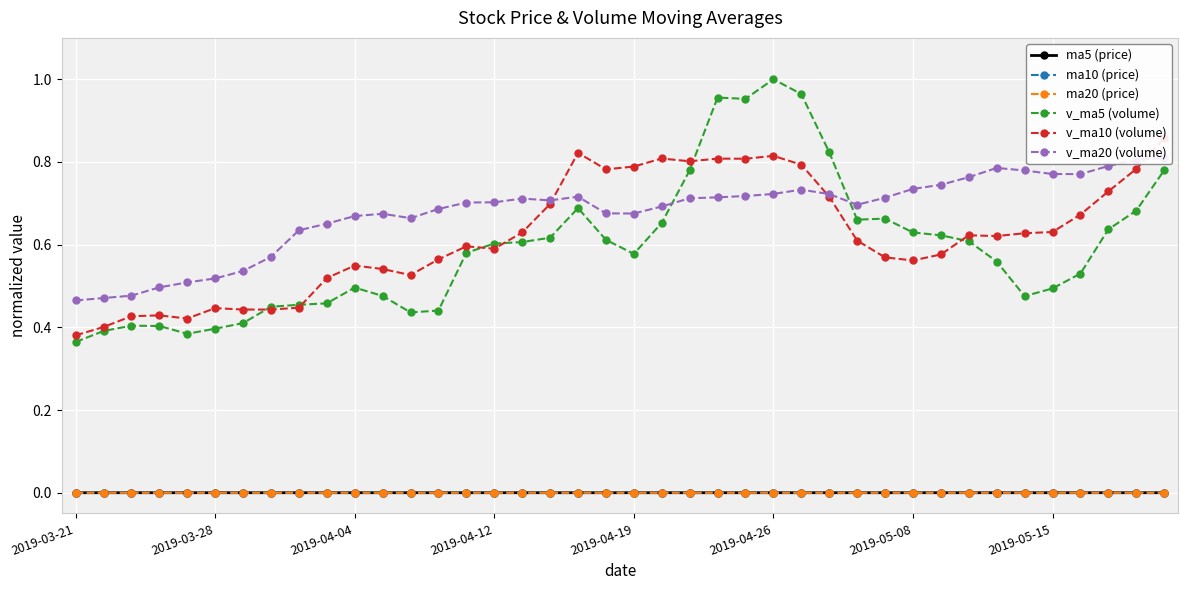

What is the sum of all v_ma10 (volume) values?

24.9